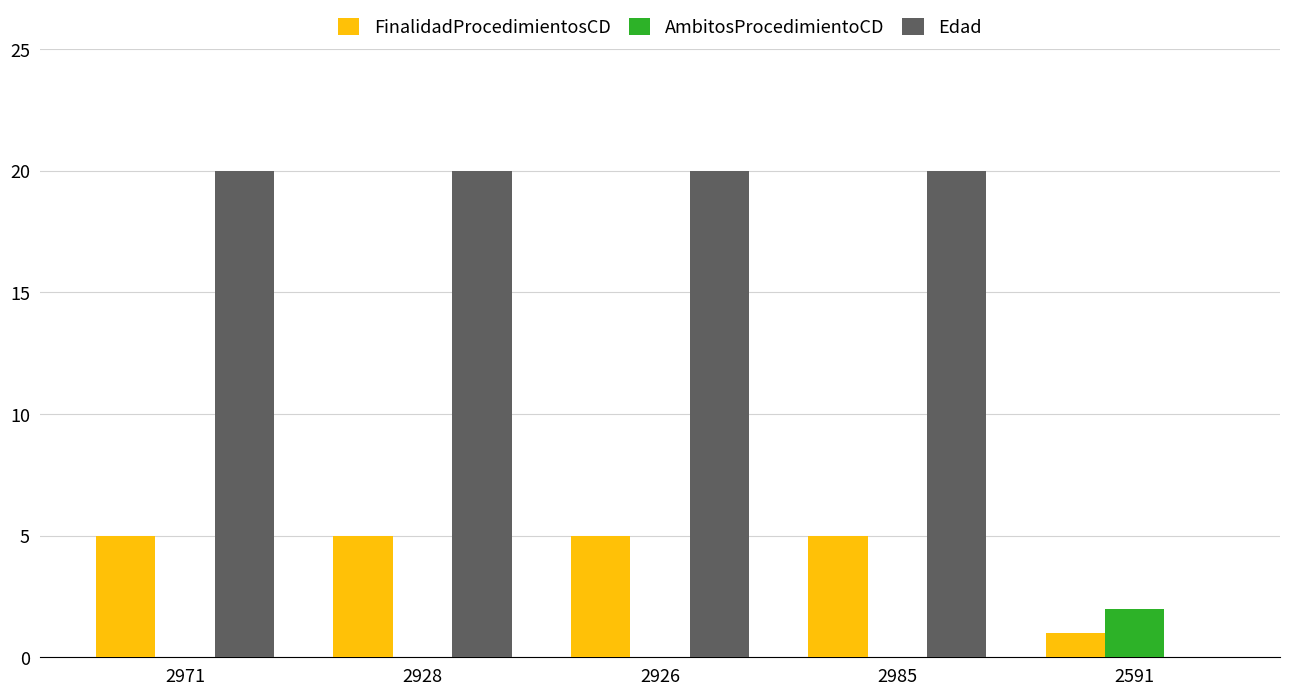

What is the maximum value for Edad?

20